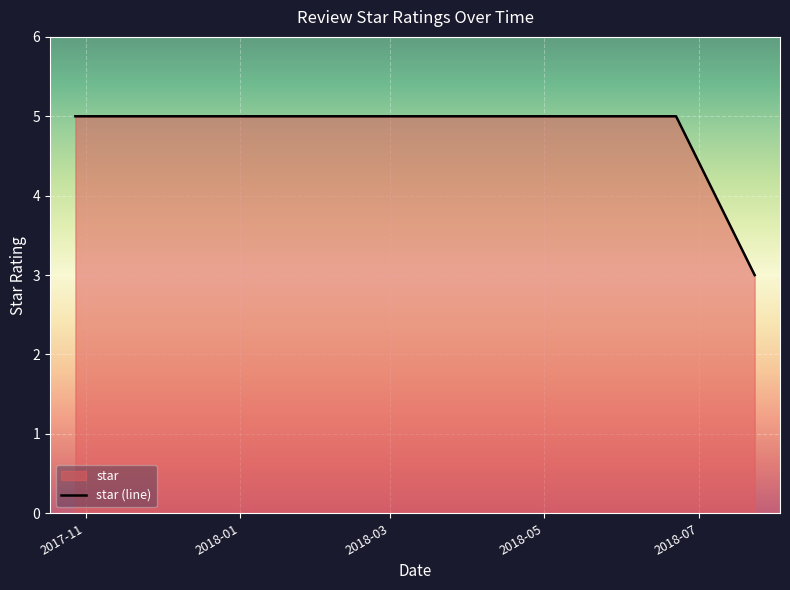

True or false: the data has more than 0 interior local peaks.

False